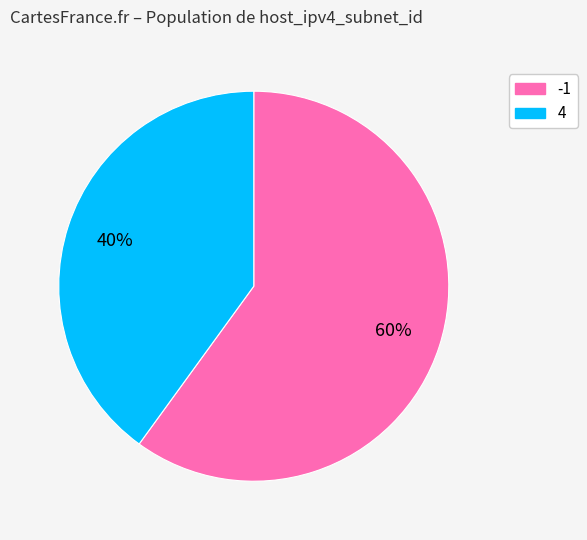

To the nearest percent, what is the difference between the largest and smallest slice percentages?

20%